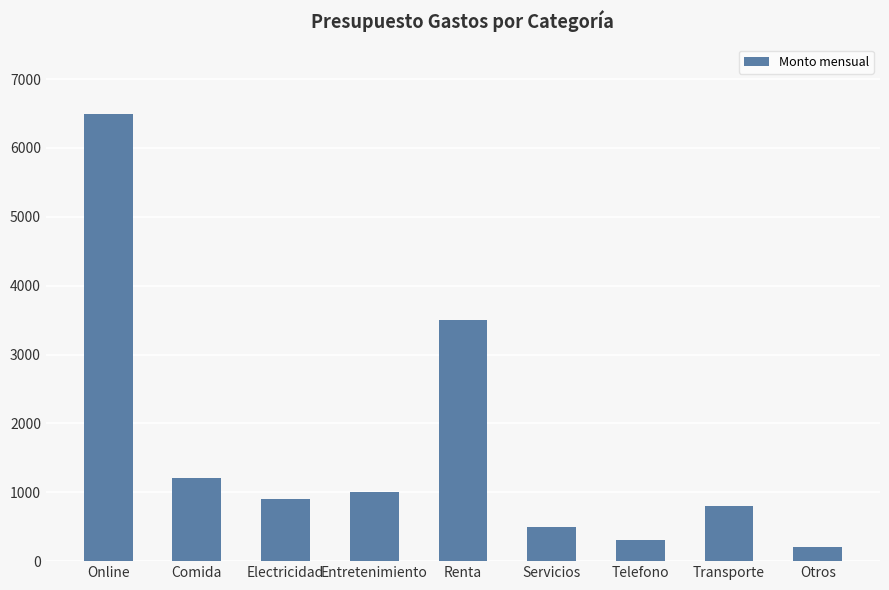

What is the ratio of the value at Transporte to the value at Renta?

0.2